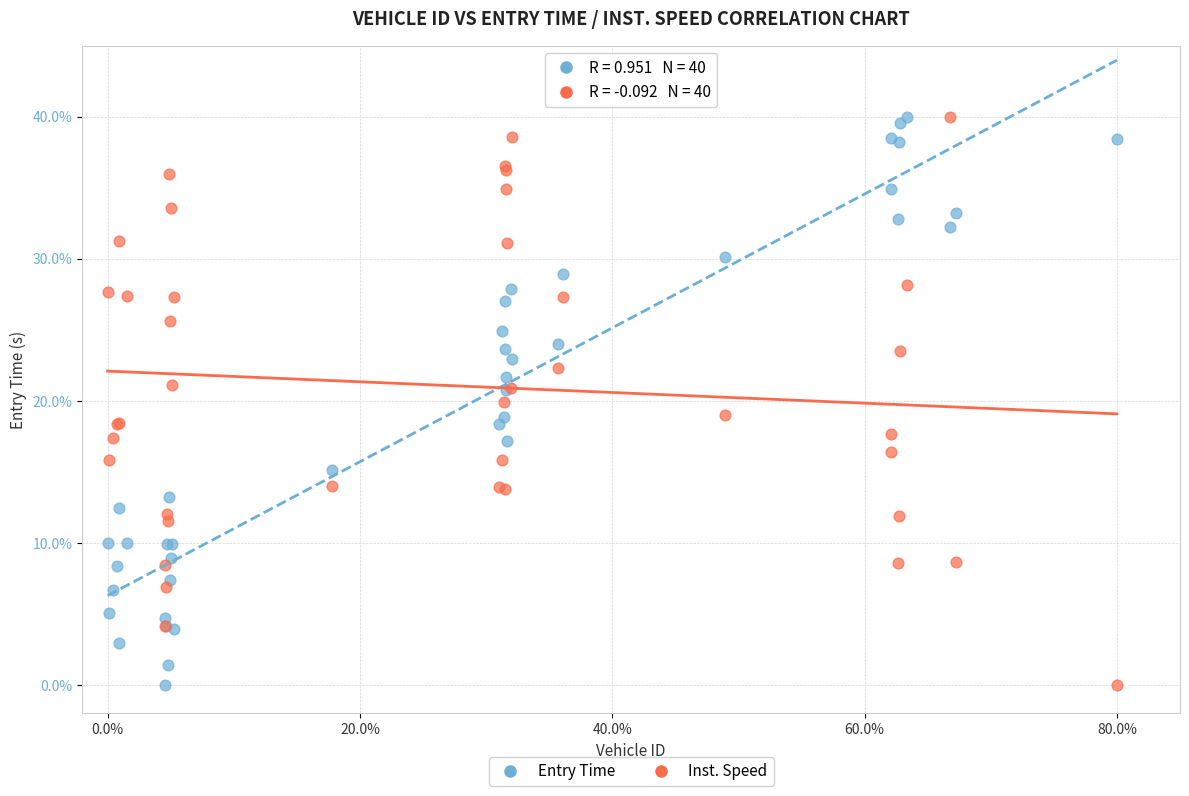

What are all the series names shown in the legend?

Entry Time, Inst. Speed